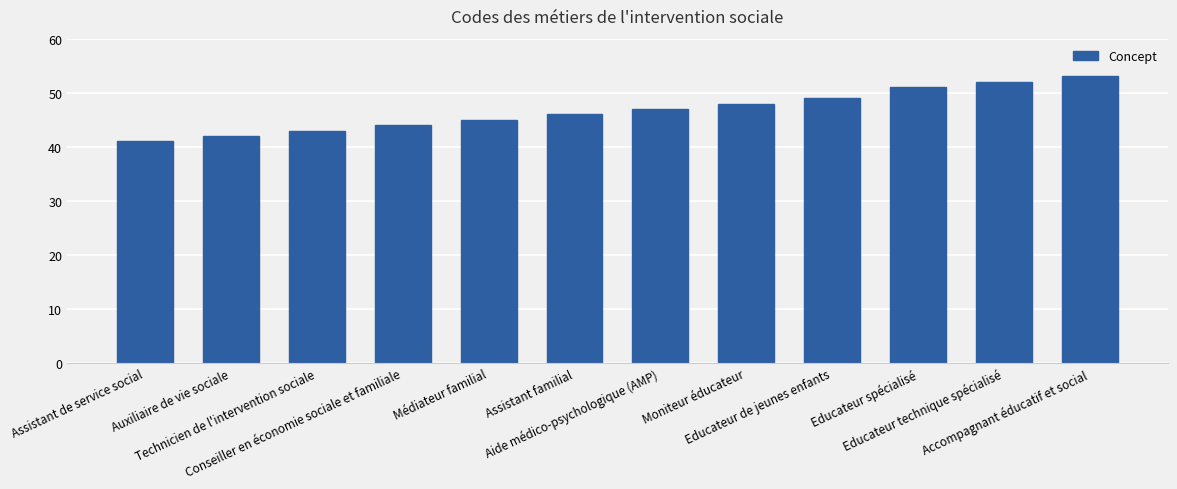

The value at Accompagnant éducatif et social is 36. True or false?

False